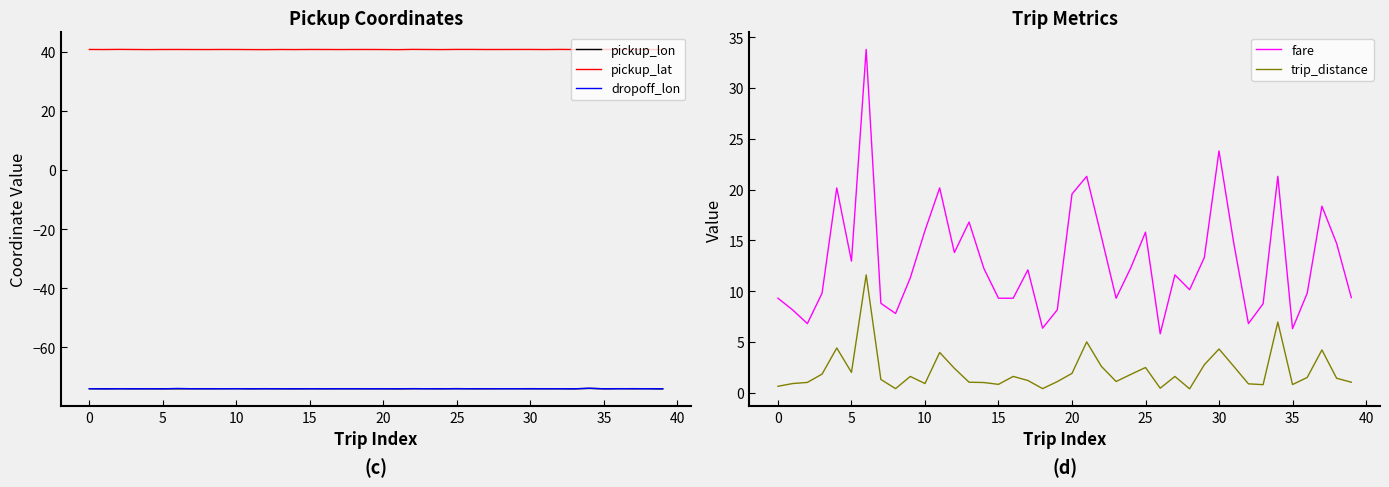

Which series has the largest total across all categories?

pickup_lat